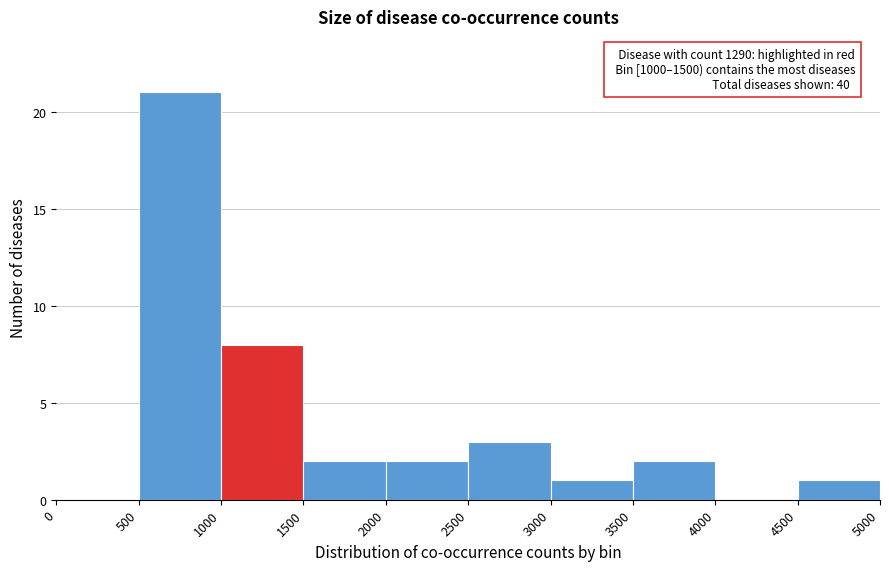

Over which range of the x-axis is the bar tallest?

500 to 1000